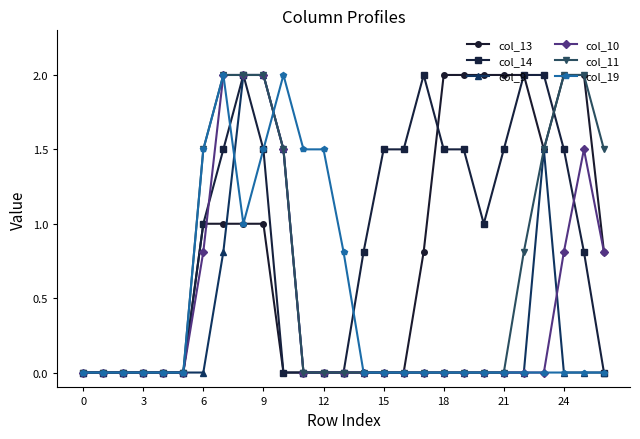

What is the sum of all col_19 values?

11.8